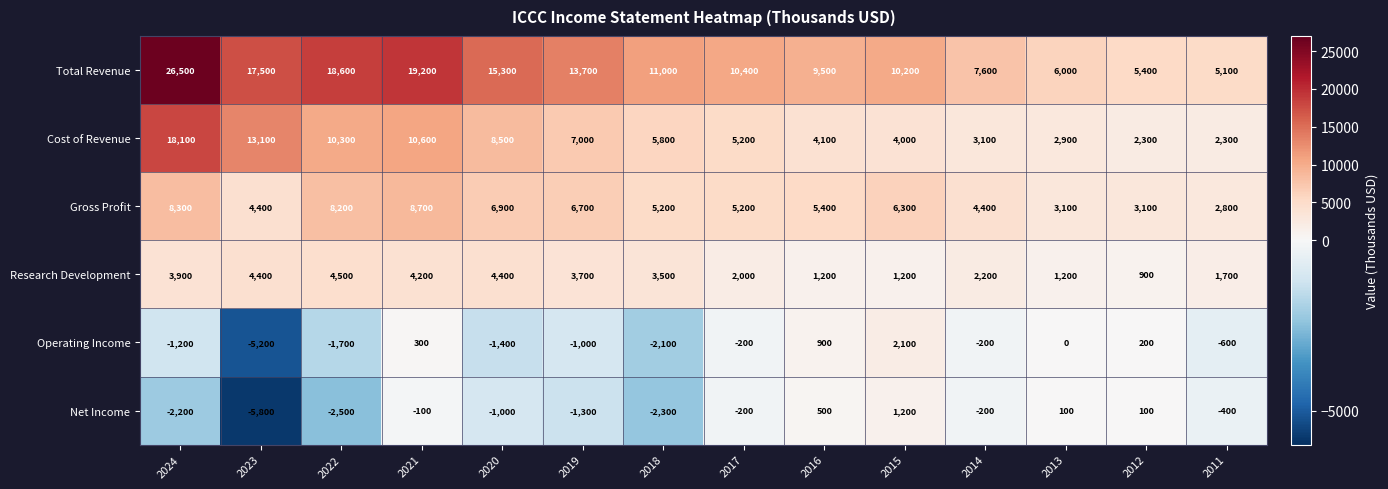

What is the average value of the Total Revenue series?

12571